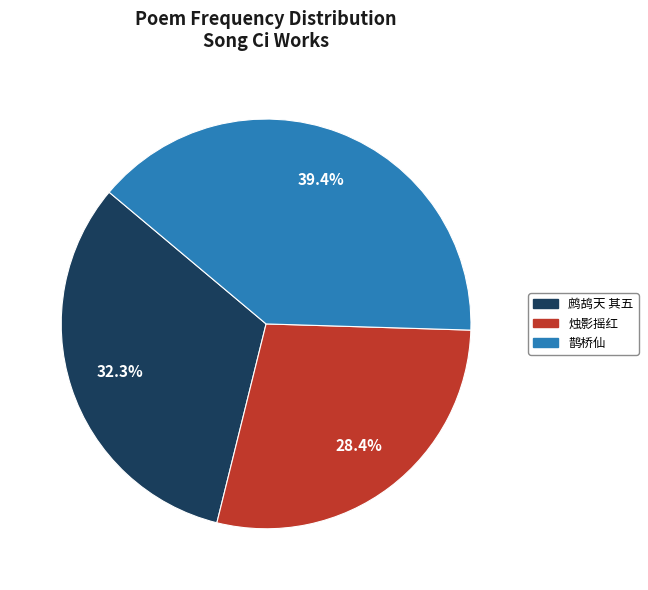

Is there a majority slice in this chart?

No